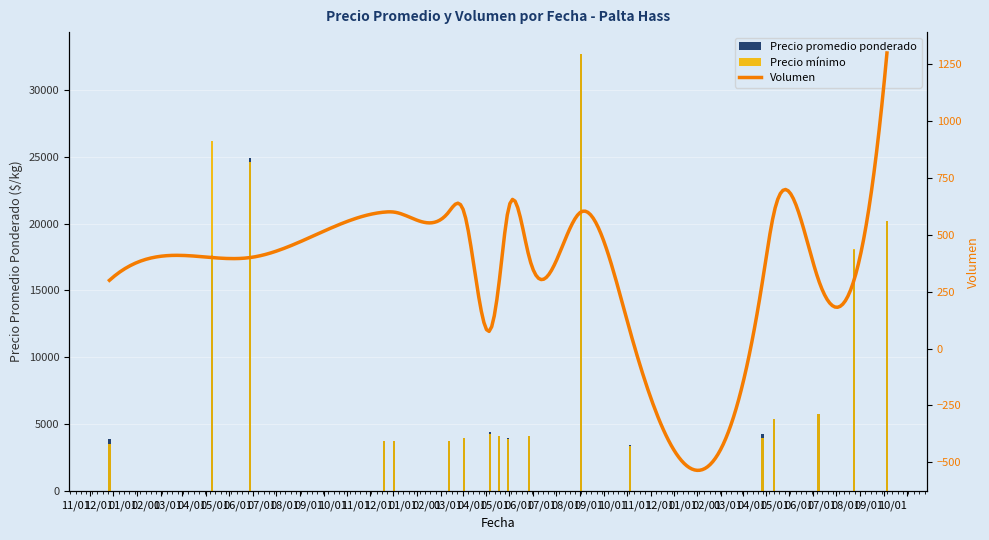

What is the difference between the highest and lowest values at 03/01?

25